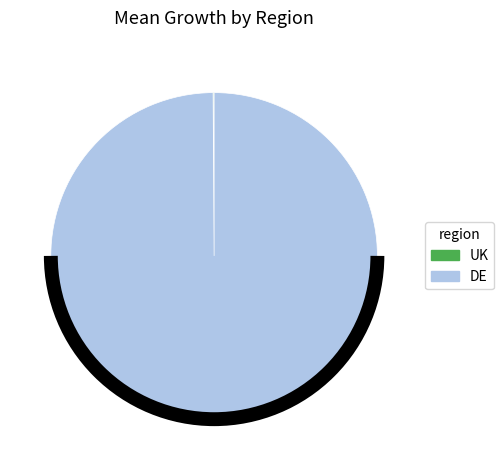

Which category accounts for the majority?

DE